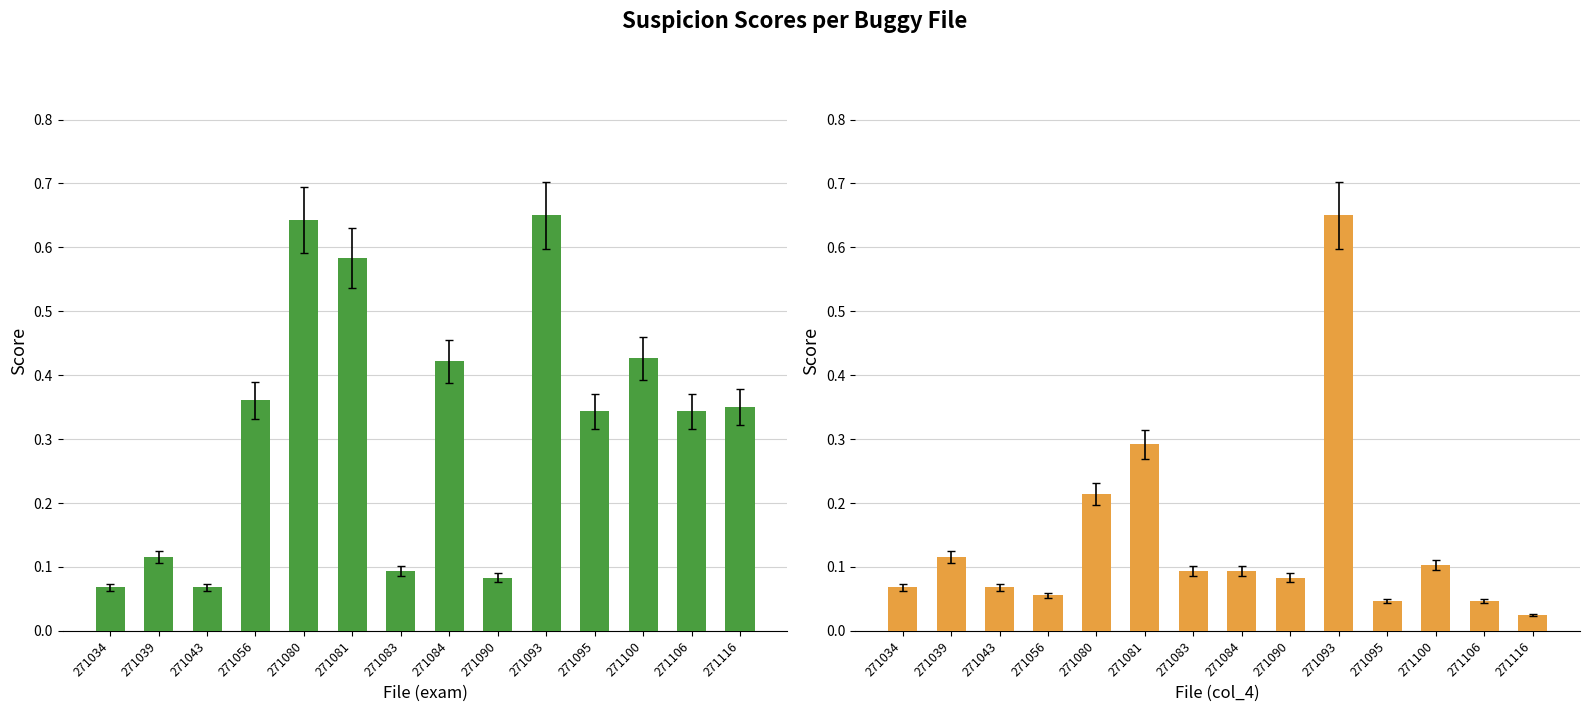

What is the highest value of the col_4 series?

0.7